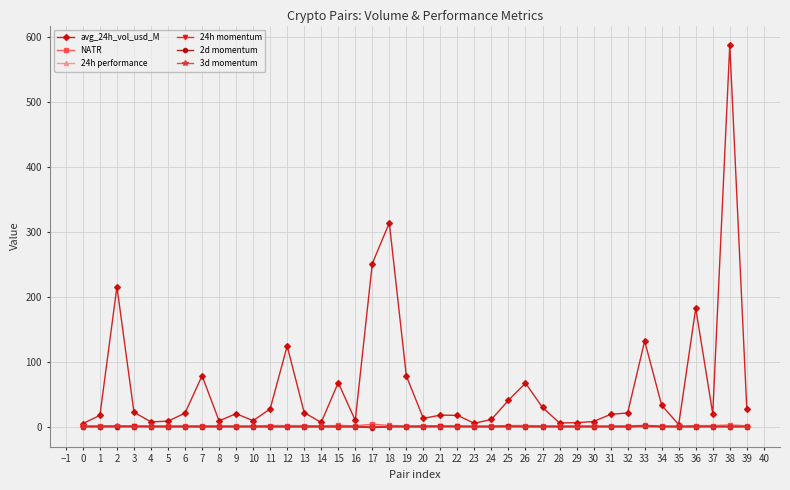

Which series has the widest spread of values?

avg_24h_vol_usd_M